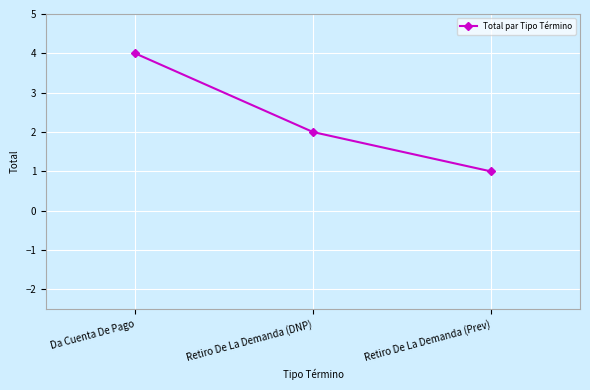

How many series are shown in this chart?

1